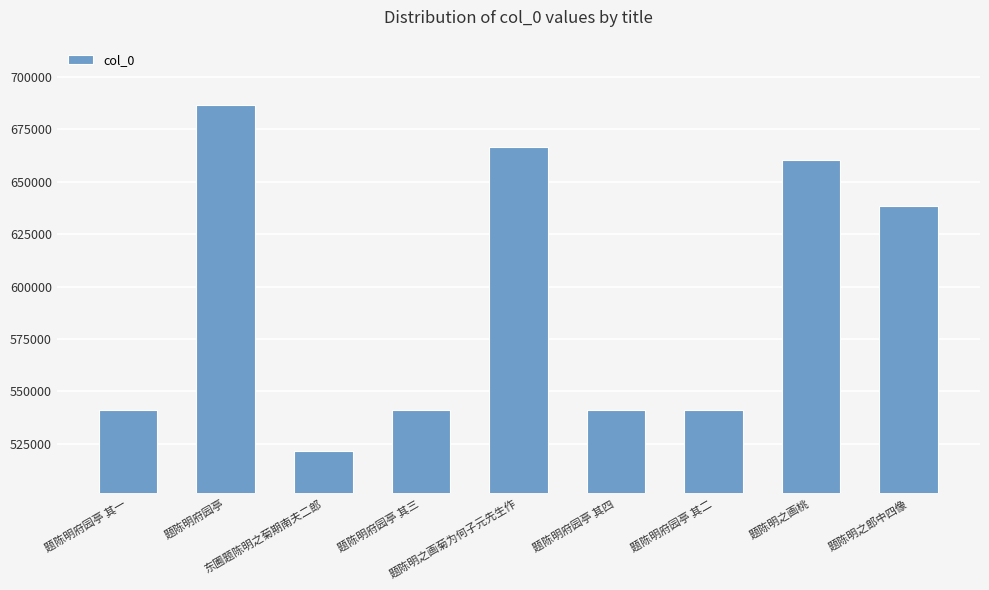

What is the value of the 7th bar from the left?

541294